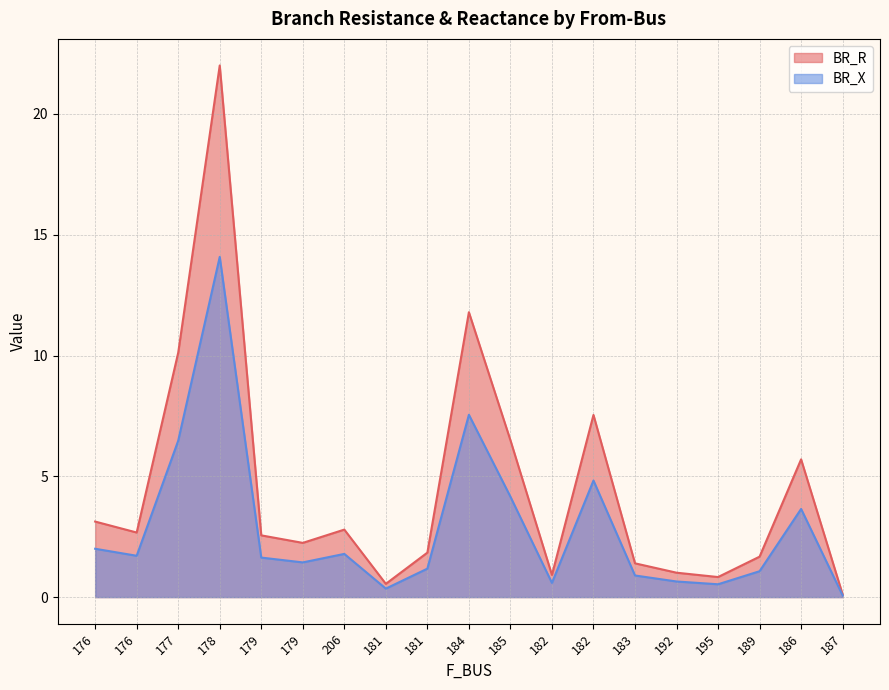

How many distinct data groups are displayed?

2